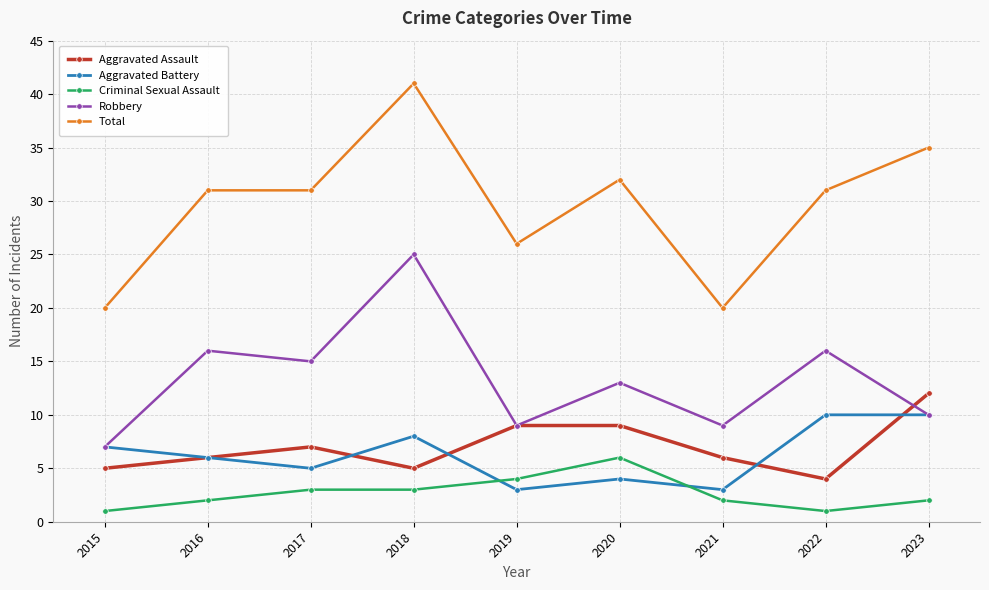

The Robbery series shows 3 at 2021. True or false?

False